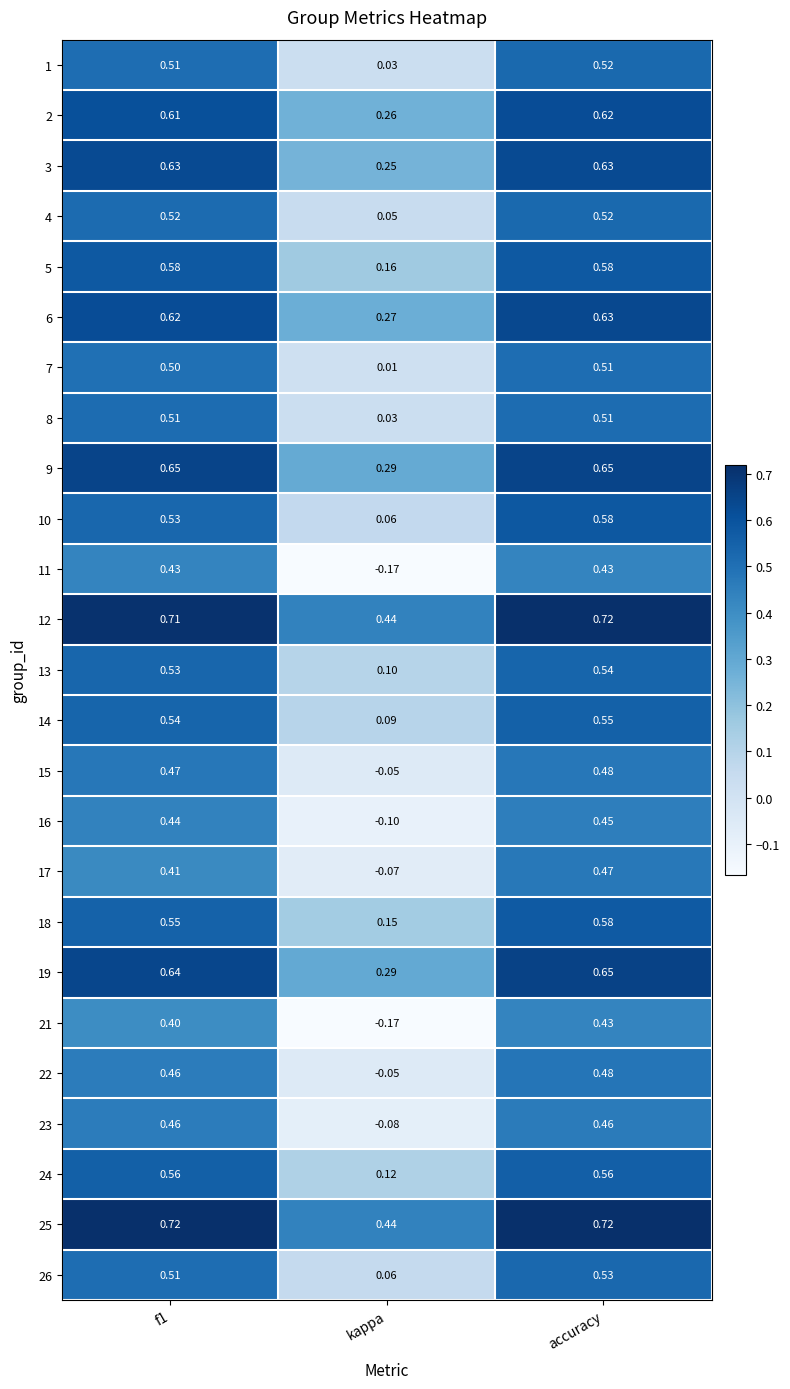

At which label does 11 reach its minimum?

kappa